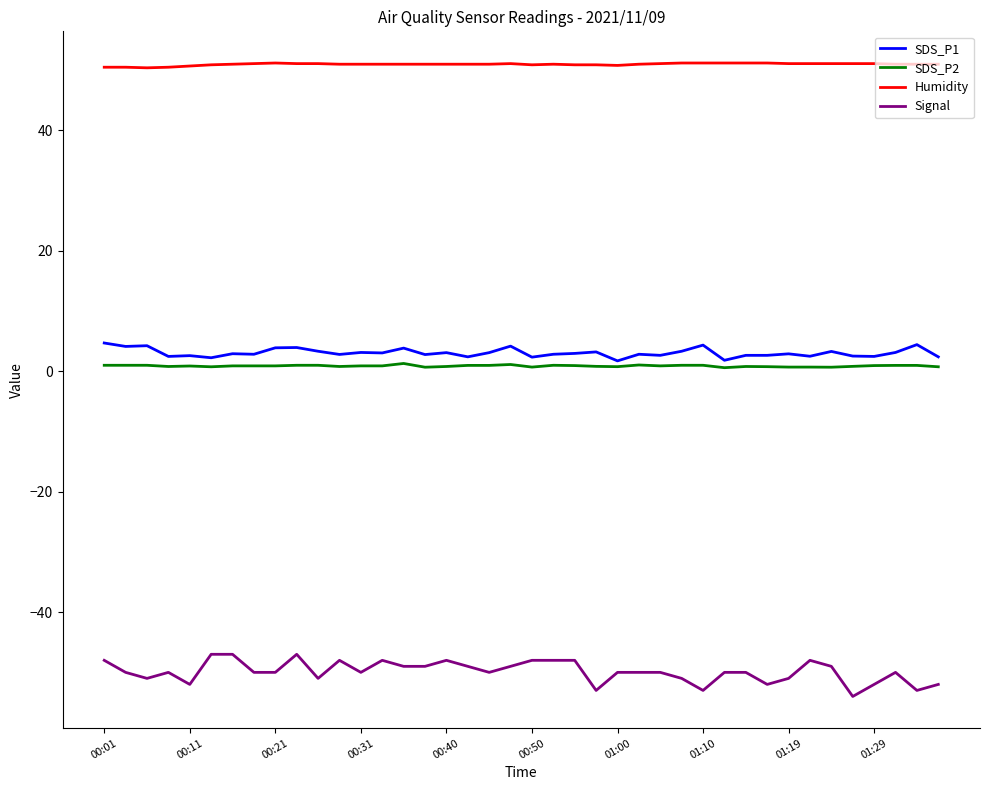

Which series has the largest range (max minus min)?

Signal